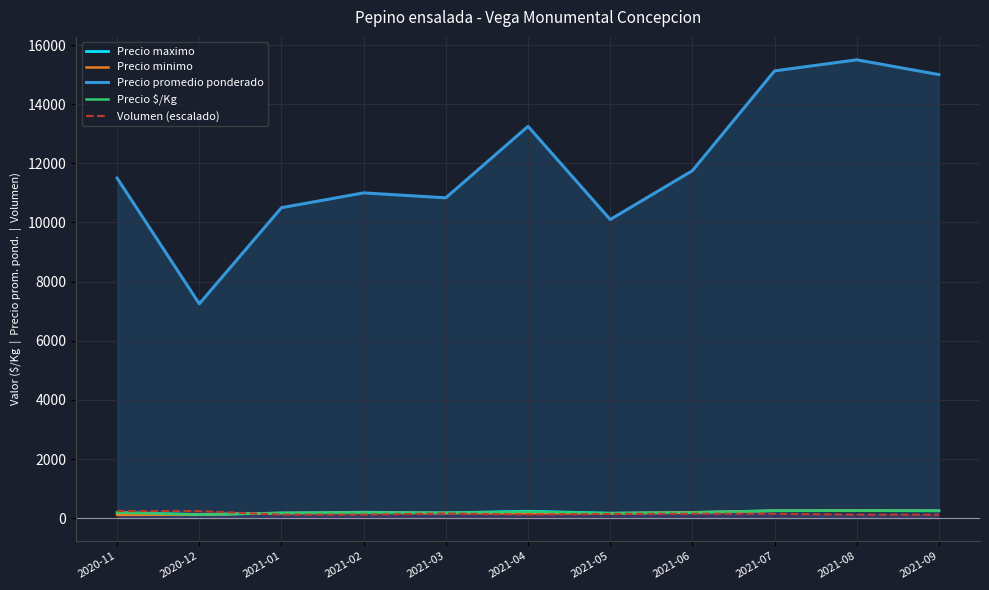

Where is the first local maximum for Volumen (escalado)?

2021-03